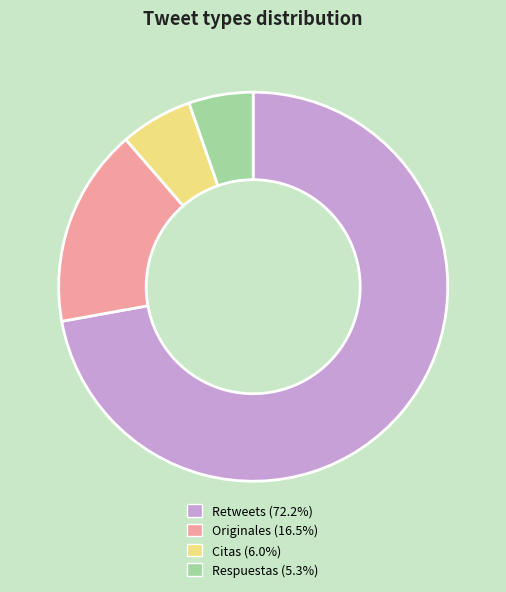

Is there a majority slice in this chart?

Yes